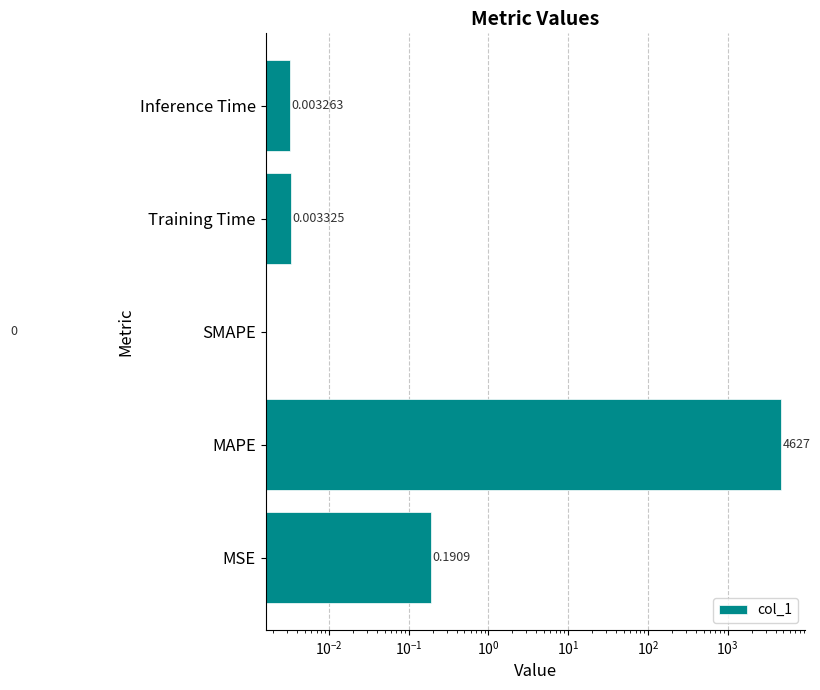

Are the bars grouped side by side (vs. stacked)?

No